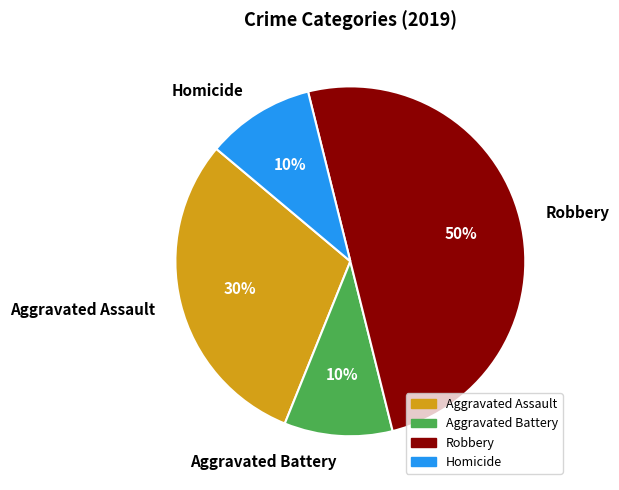

Combined, do Robbery and Aggravated Battery account for over 50%?

Yes